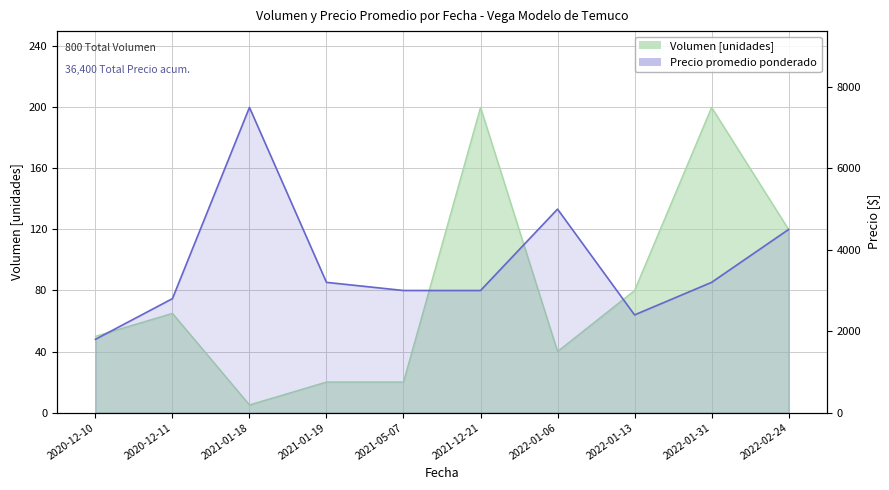

Count the number of categories in the chart.

10